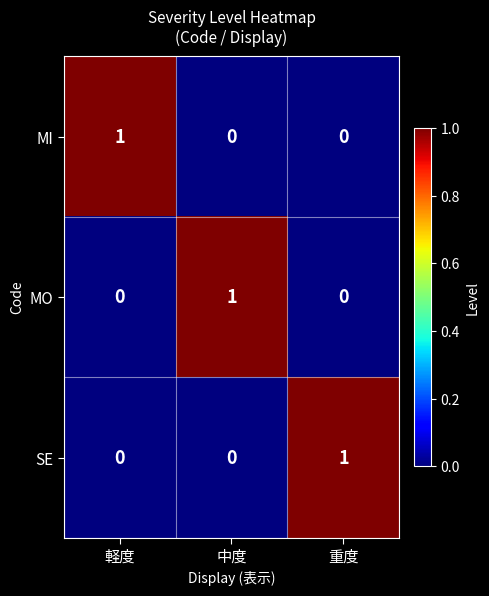

Is the value of MO at 軽度 greater than the value of MI at 軽度?

No